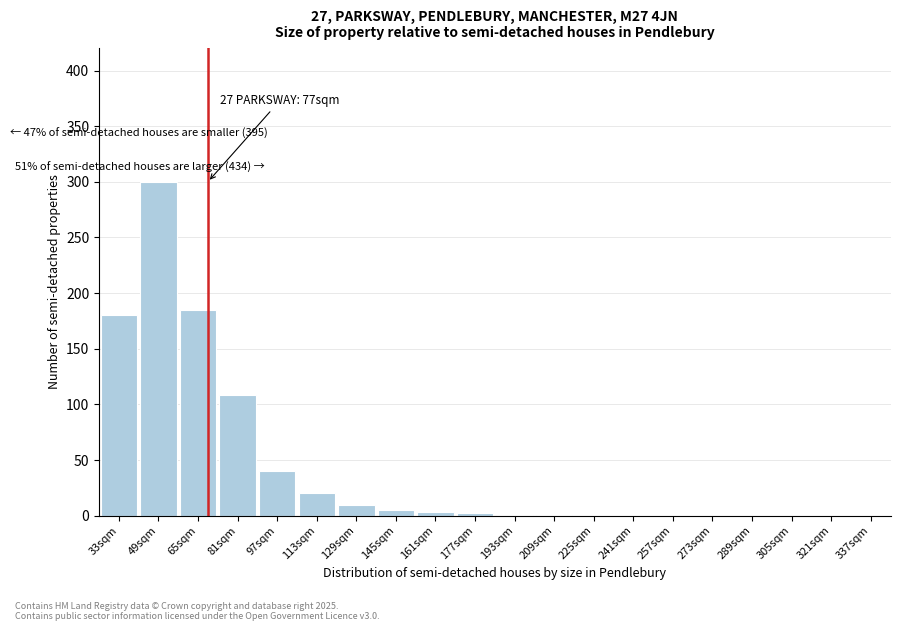

Between 65sqm and 289sqm, which is larger?

65sqm